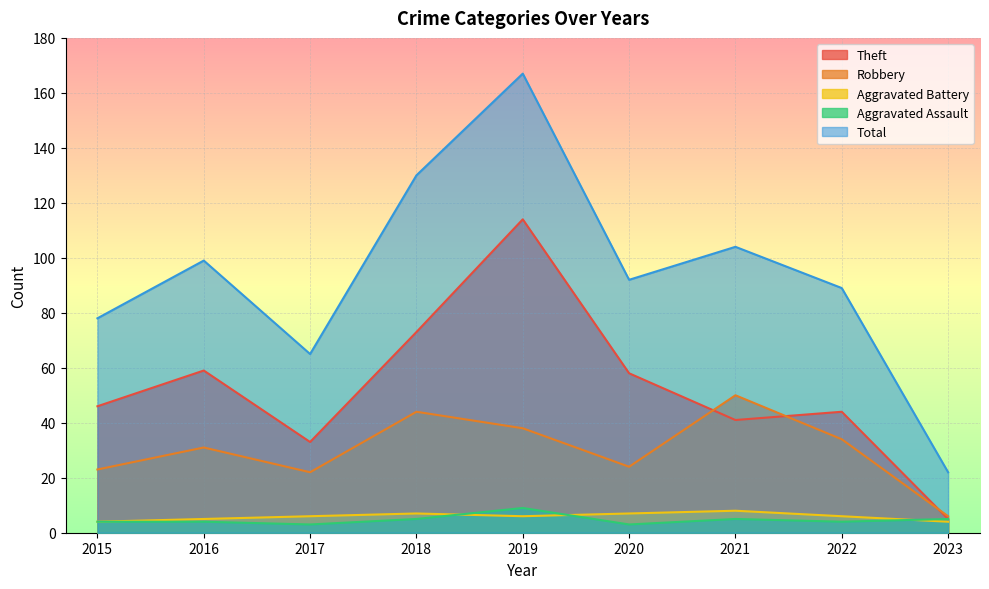

What is the approximate value of Aggravated Battery at 2018?

7